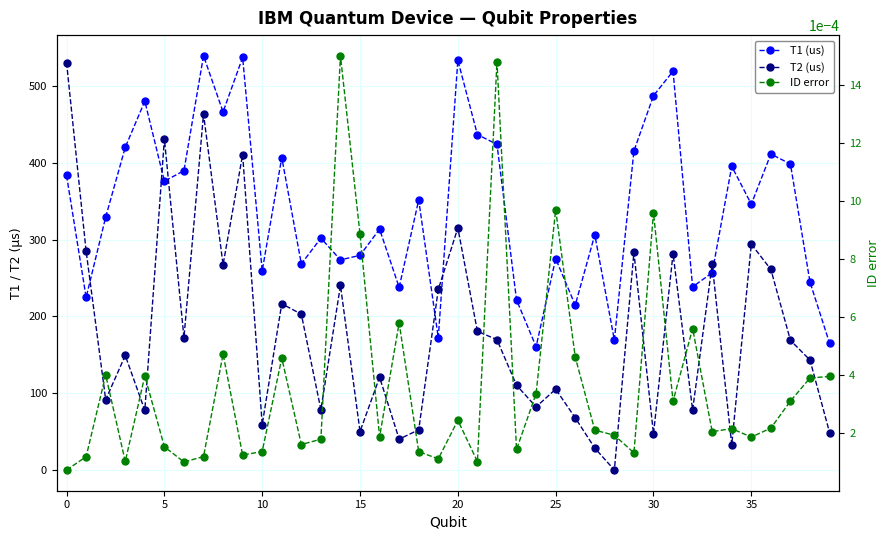

Is it true that T2 (us) equals 283.4 at 29?

True